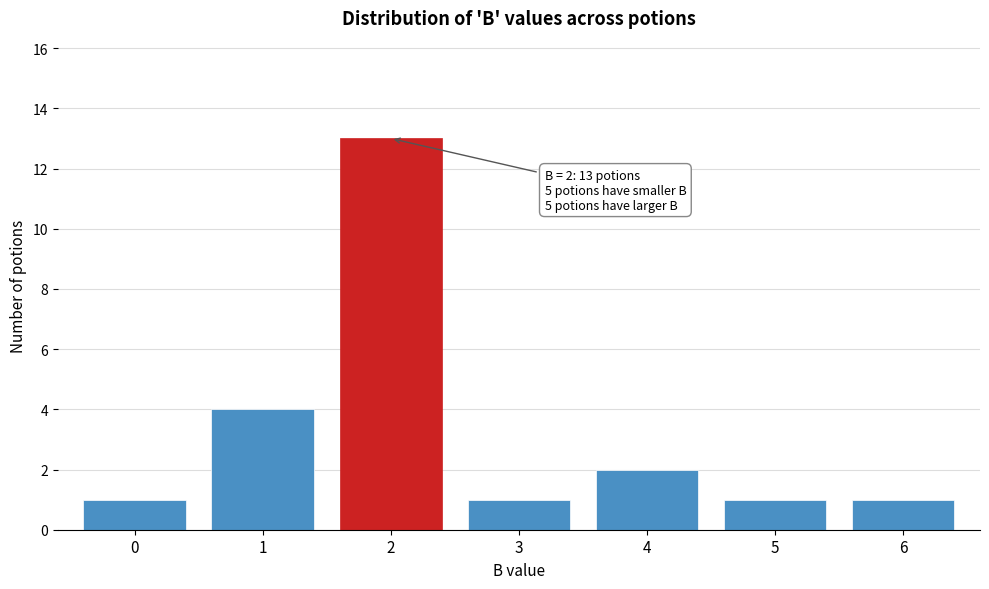

Which range on the x-axis has the tallest bar?

1.5 to 2.5